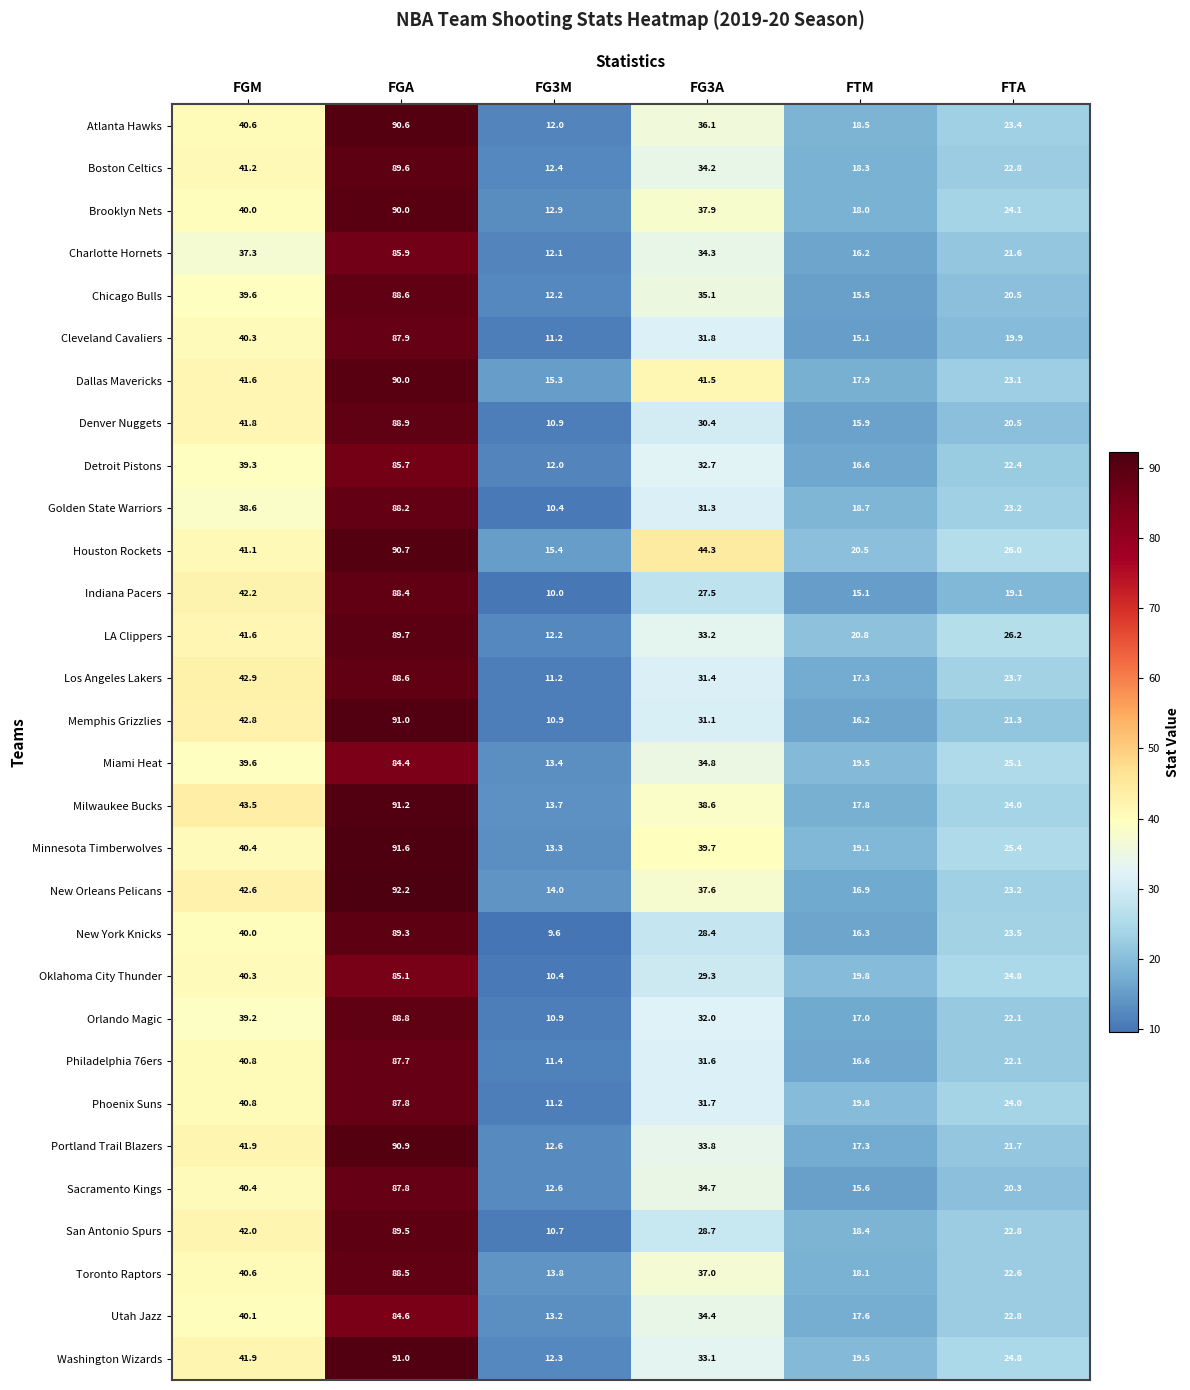

The Sacramento Kings series shows 22.1 at FG3M. True or false?

False